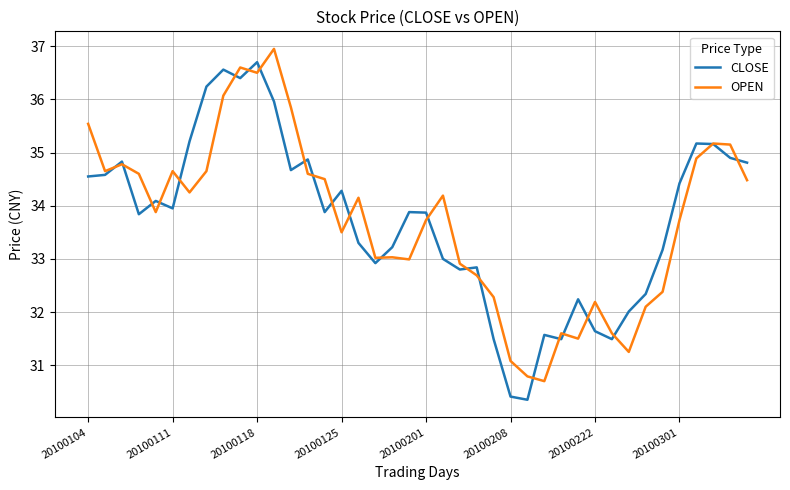

What is the greatest value displayed?

37.0